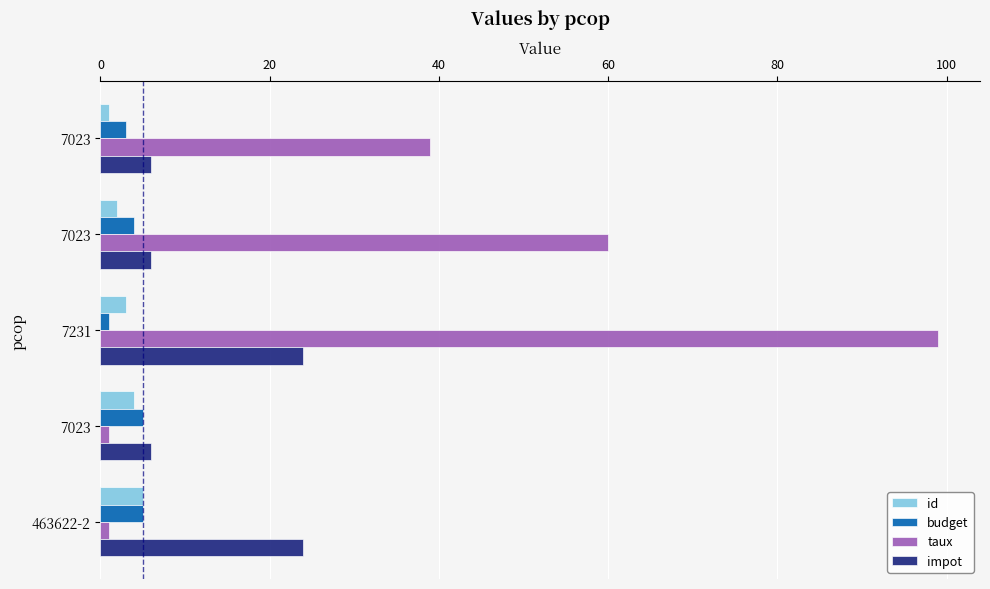

What is the difference between the maximum and minimum values in the impot series?

18